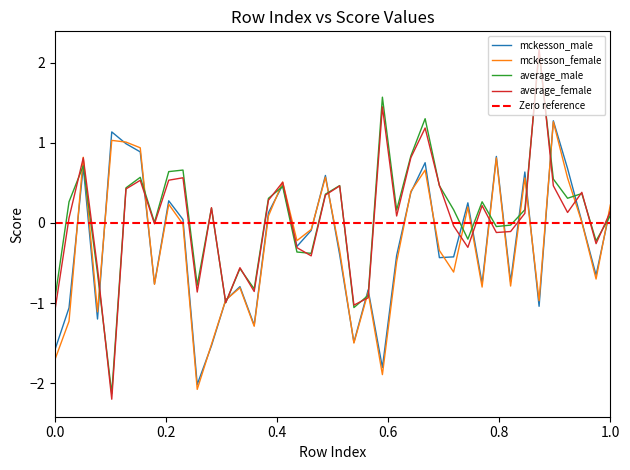

How many positive values does the average_female series have?

23